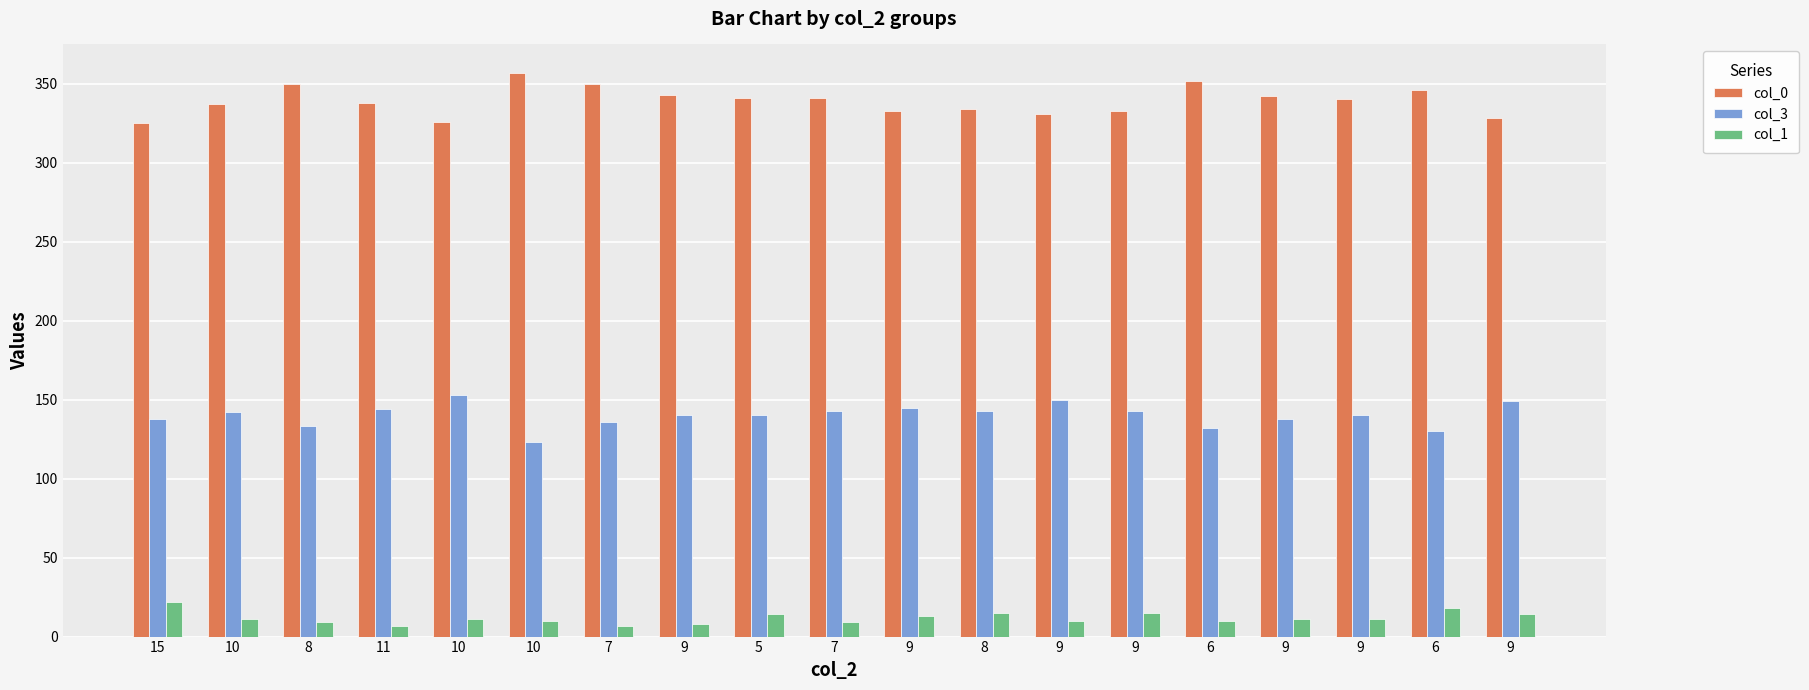

How many groups of bars are there?

19